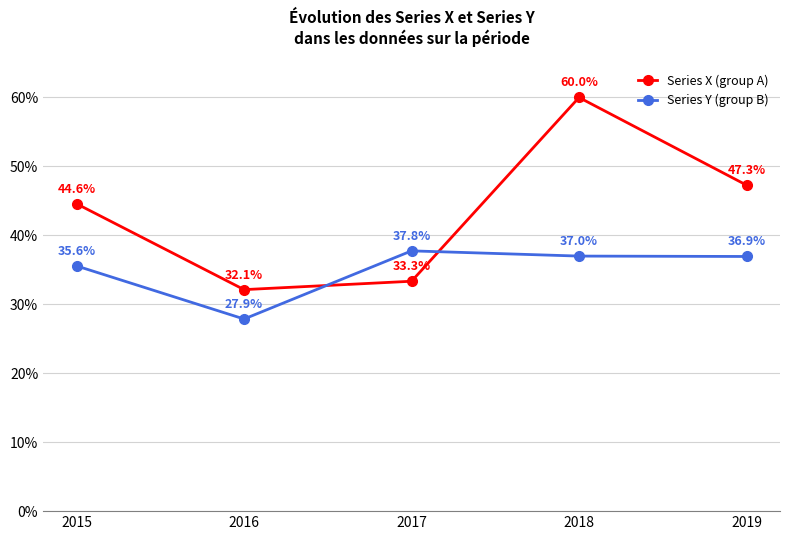

Is the value of Series Y (group B) at 2015 greater than the value of Series X (group A) at 2016?

Yes